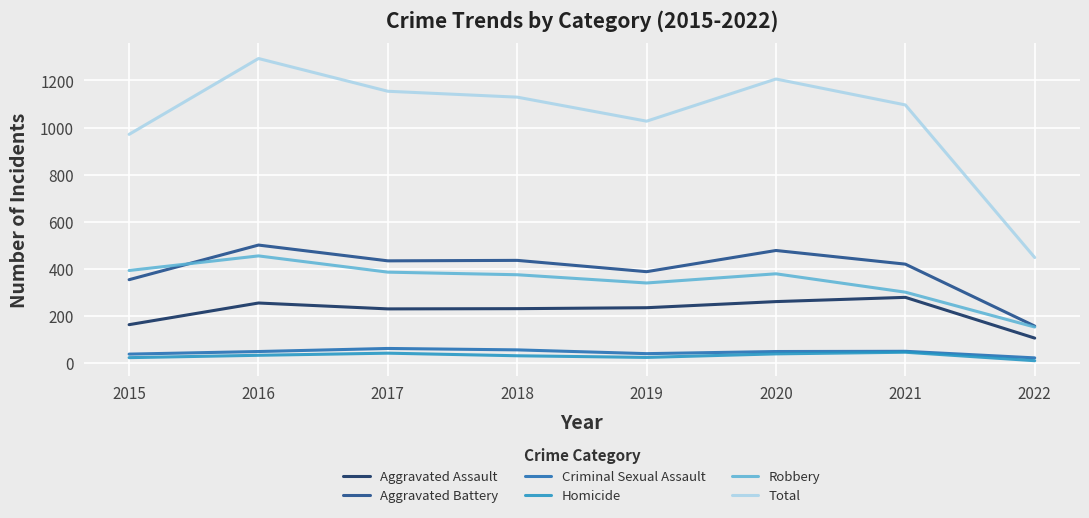

True or false: Aggravated Assault and Criminal Sexual Assault cross at least once.

False